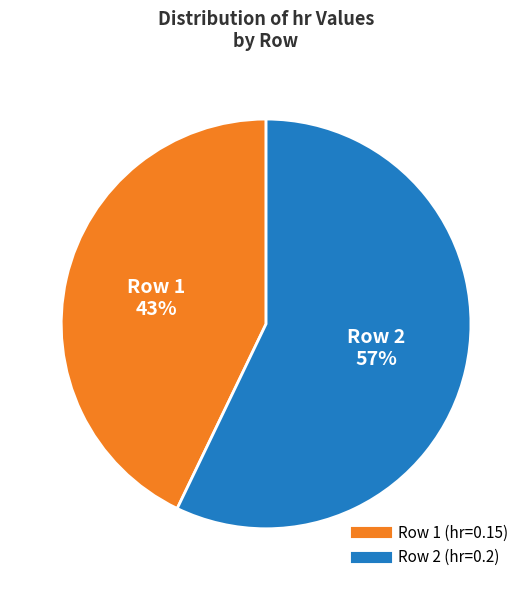

Does any single category account for the majority?

Yes